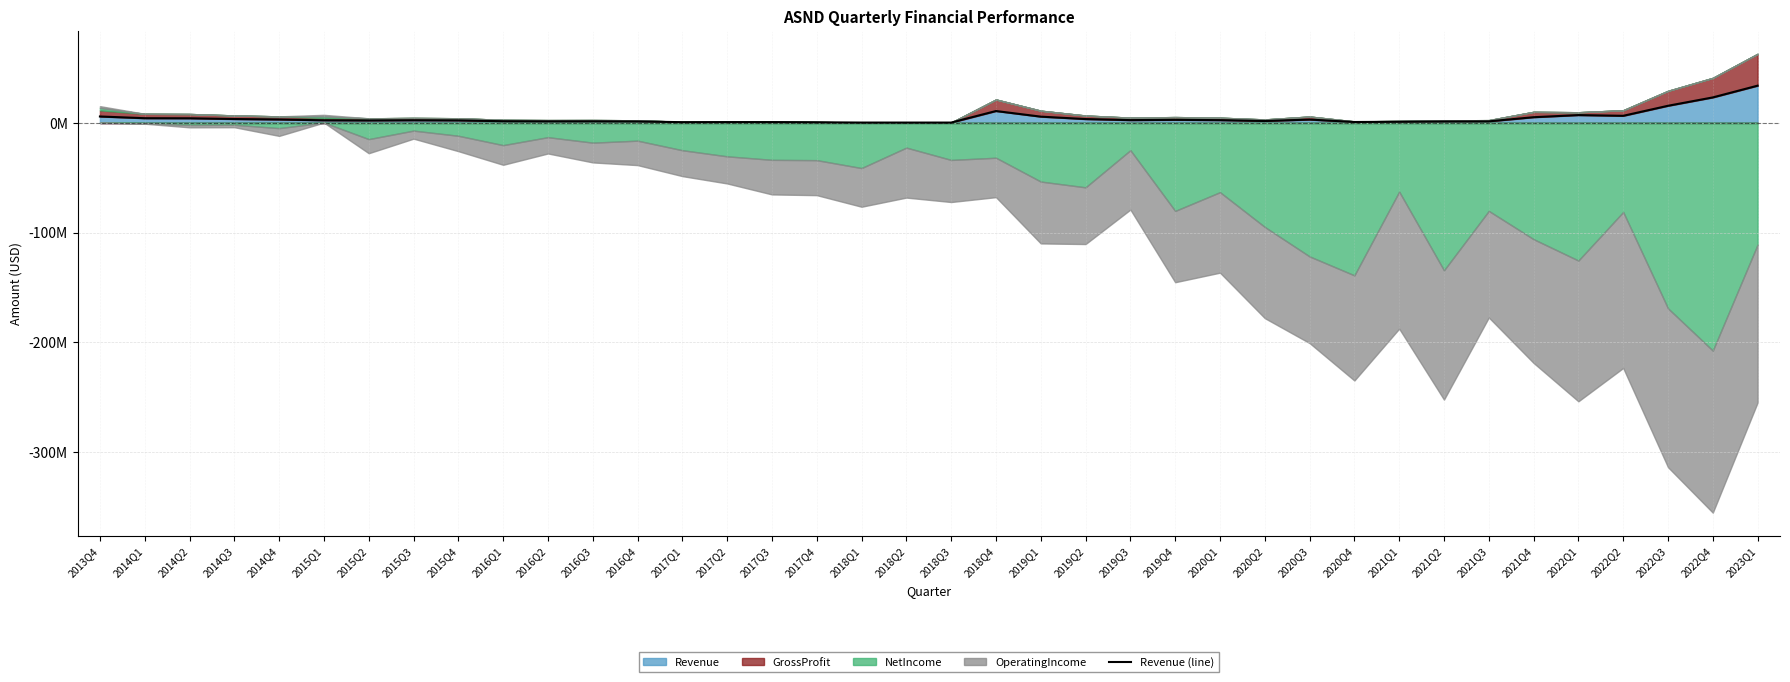

List the labels in order of value, smallest first.

2018Q2, 2018Q3, 2018Q1, 2017Q4, 2017Q1, 2017Q3, 2017Q2, 2020Q4, 2021Q1, 2021Q2, 2016Q4, 2021Q3, 2016Q2, 2016Q3, 2016Q1, 2020Q2, 2015Q2, 2015Q4, 2015Q1, 2015Q3, 2020Q1, 2019Q3, 2019Q4, 2020Q3, 2014Q4, 2019Q2, 2014Q3, 2014Q2, 2014Q1, 2021Q4, 2019Q1, 2013Q4, 2022Q2, 2022Q1, 2018Q4, 2022Q3, 2022Q4, 2023Q1